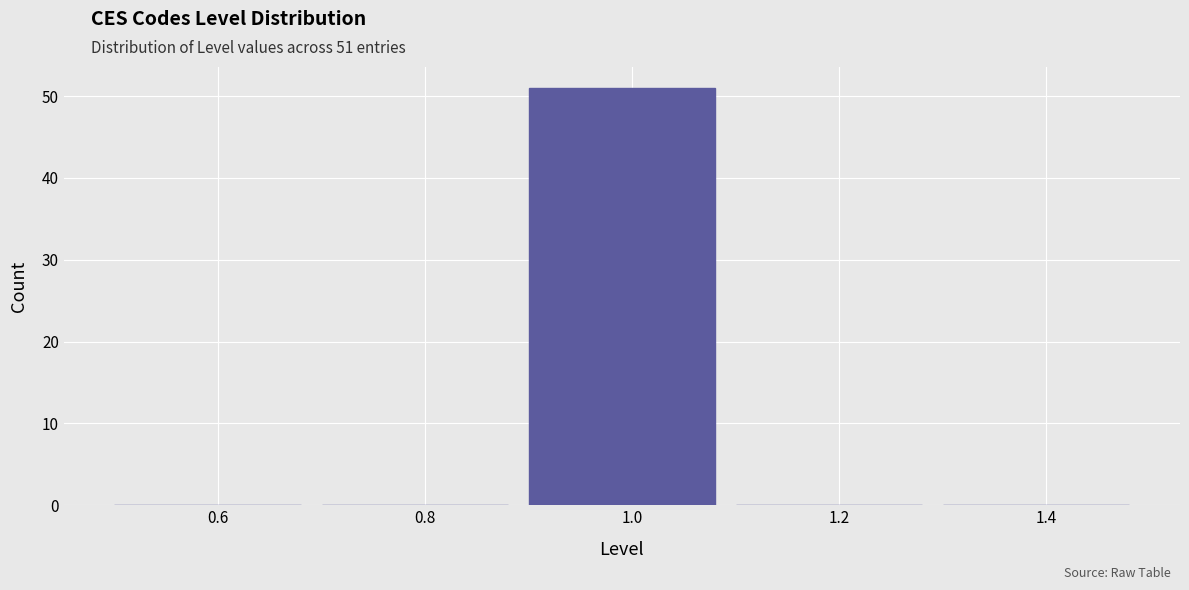

Which range on the x-axis has the tallest bar?

0.9 to 1.1